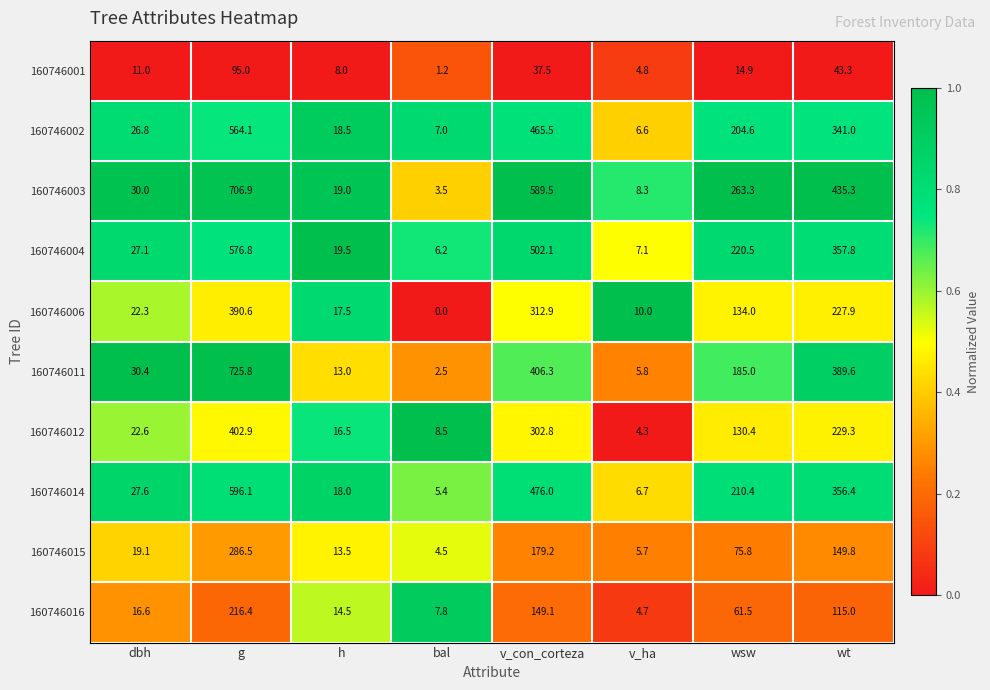

Which series has the largest total across all categories?

160746003